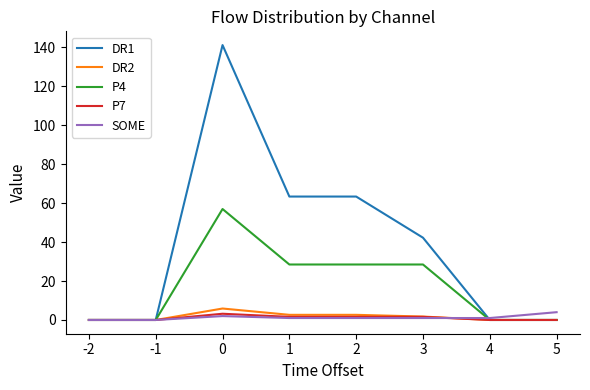

What is the difference between the SOME values at -2 and 4?

1.0